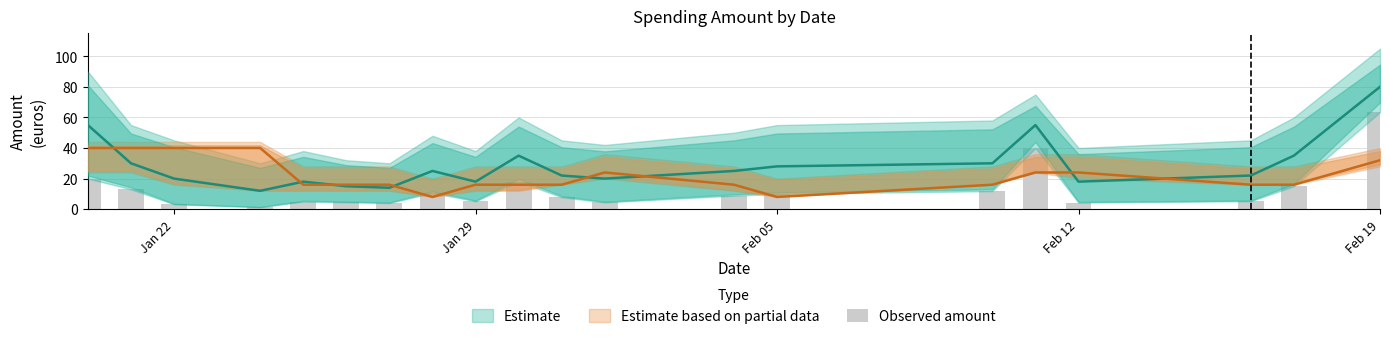

Are the bars grouped side by side (vs. stacked)?

No